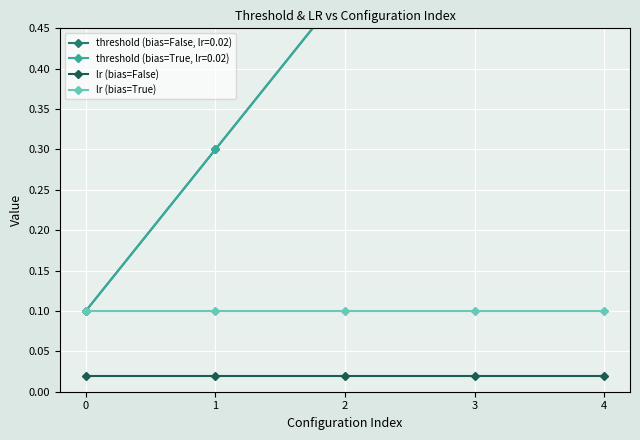

The lr (bias=False) series shows 0.0 at 1. True or false?

True